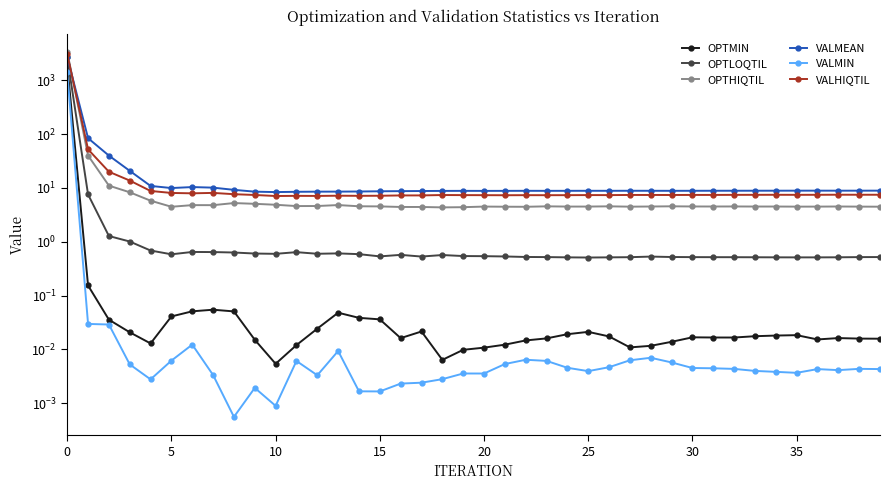

The value of OPTHIQTIL at 25 is 2.8. True or false?

False